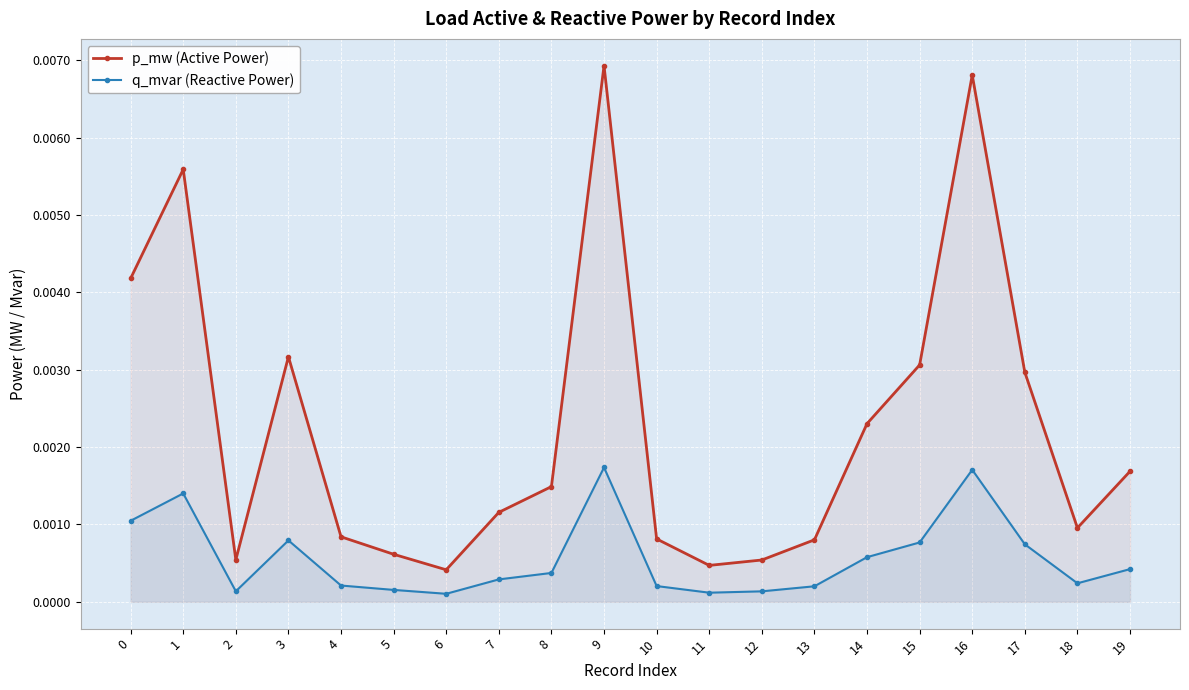

Which series changed the most between 7 and 19?

p_mw (Active Power)